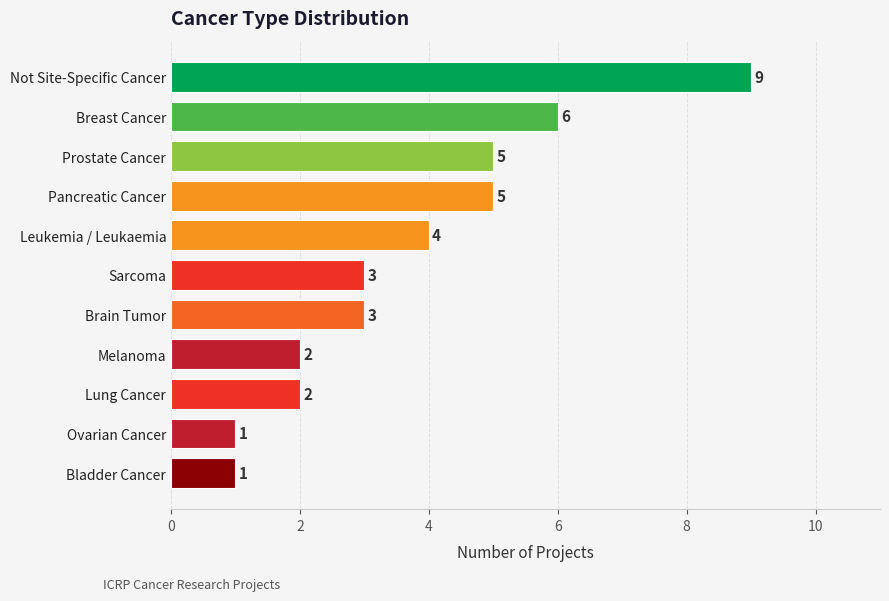

Reading top to bottom, extract all data points from this chart.

9	6	5	5	4	3	3	2	2	1	1